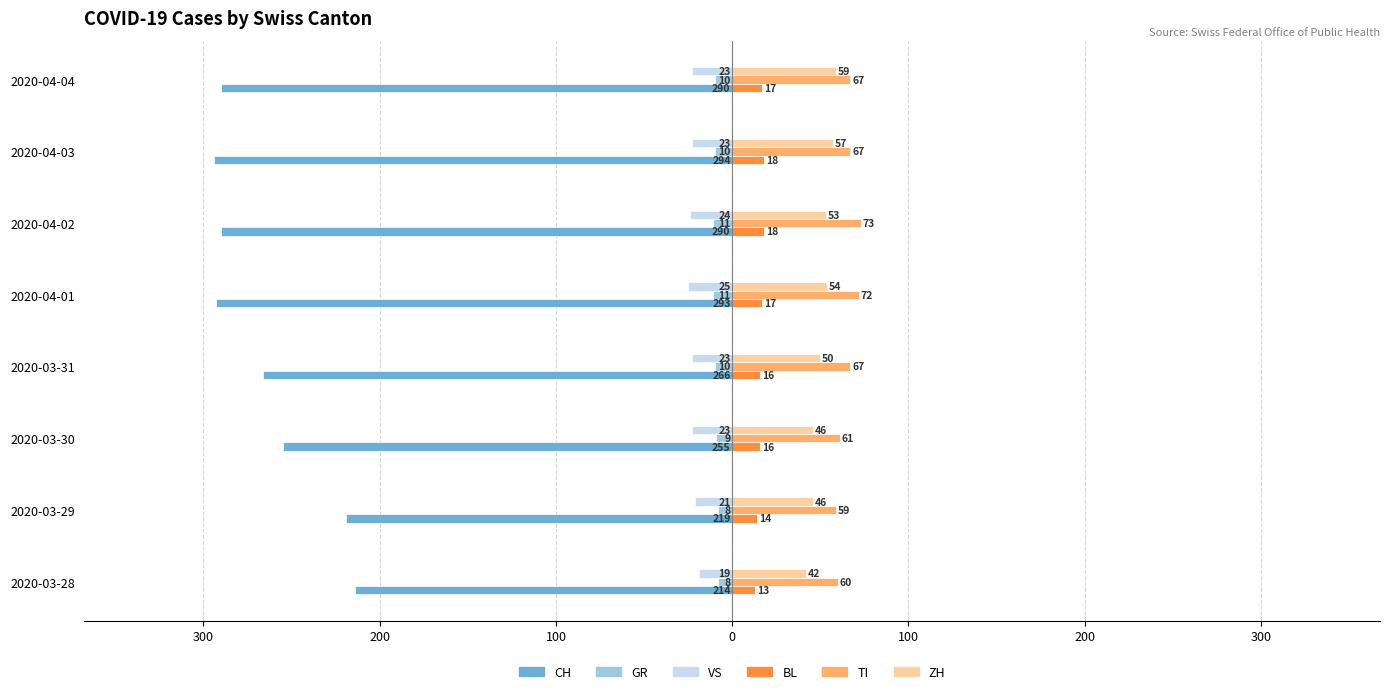

What is the average value of the ZH series?

51